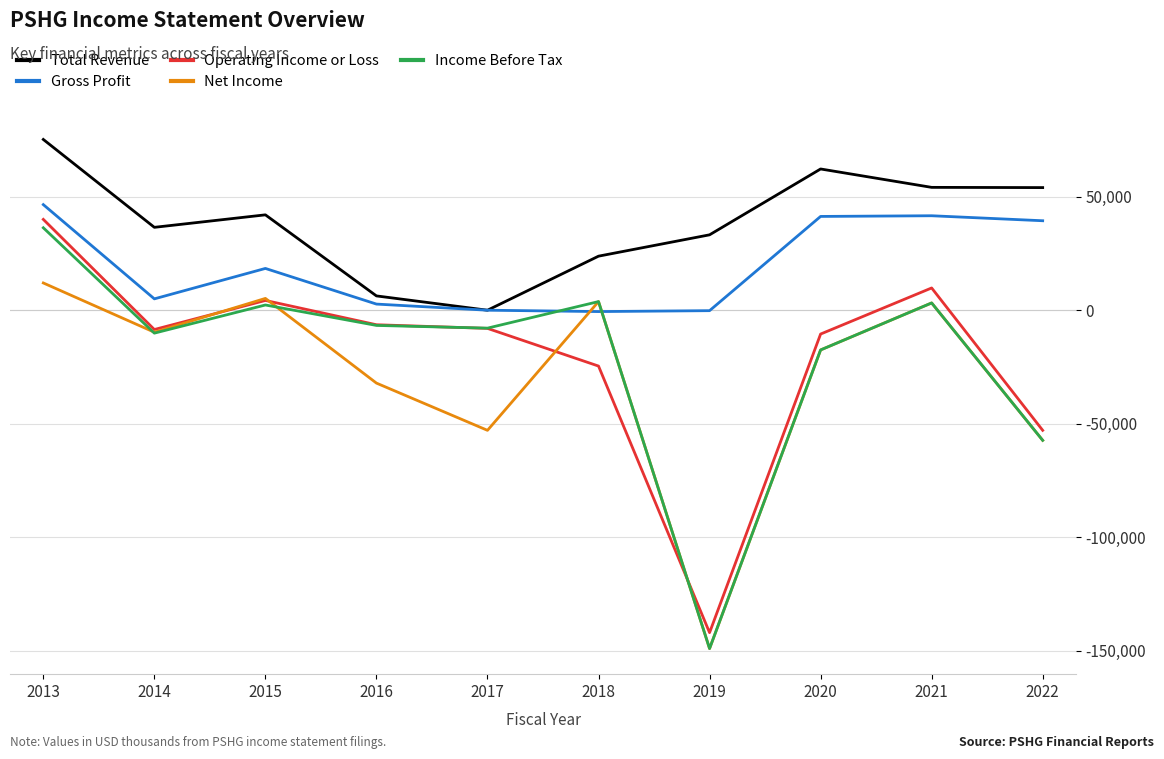

How many lines are shown in the chart?

5